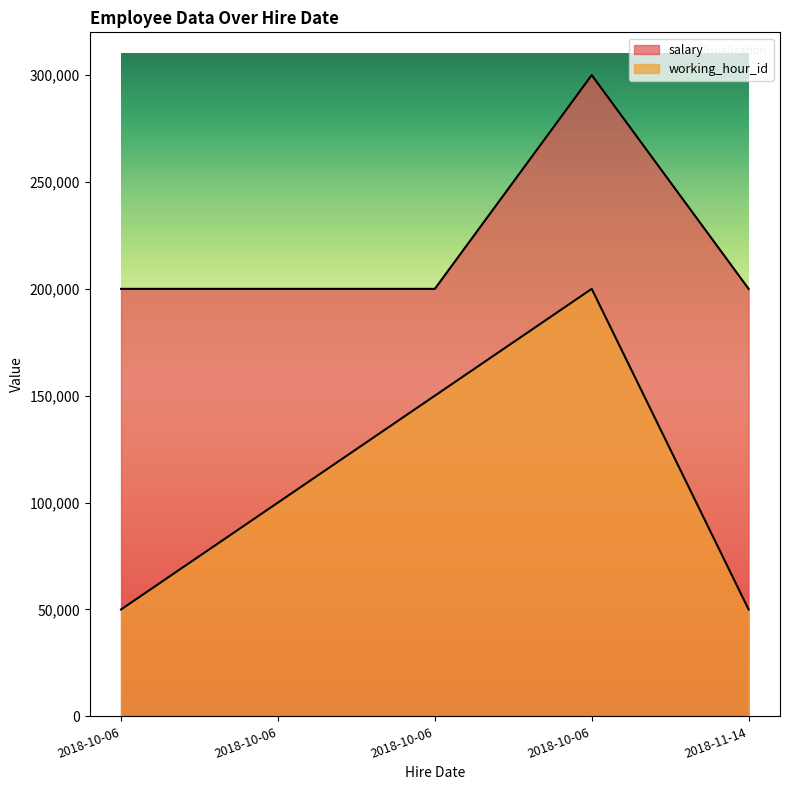

What is the smallest value displayed?

50000